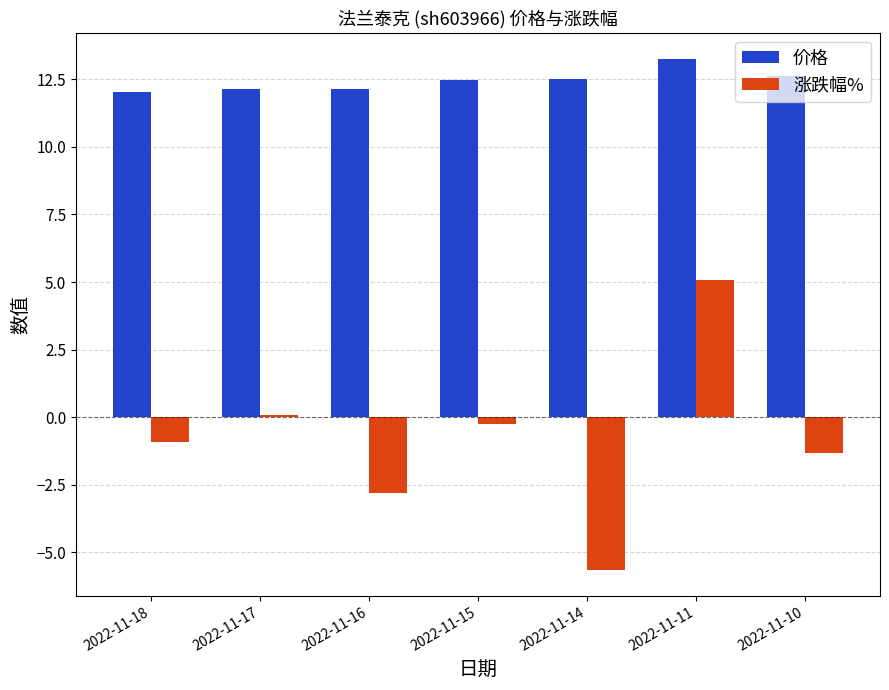

The 涨跌幅% series shows -0.7 at 2022-11-10. True or false?

False